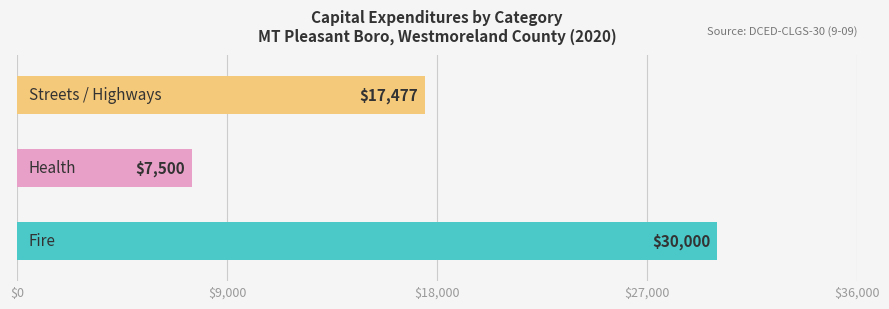

The value at Health is 13458. True or false?

False